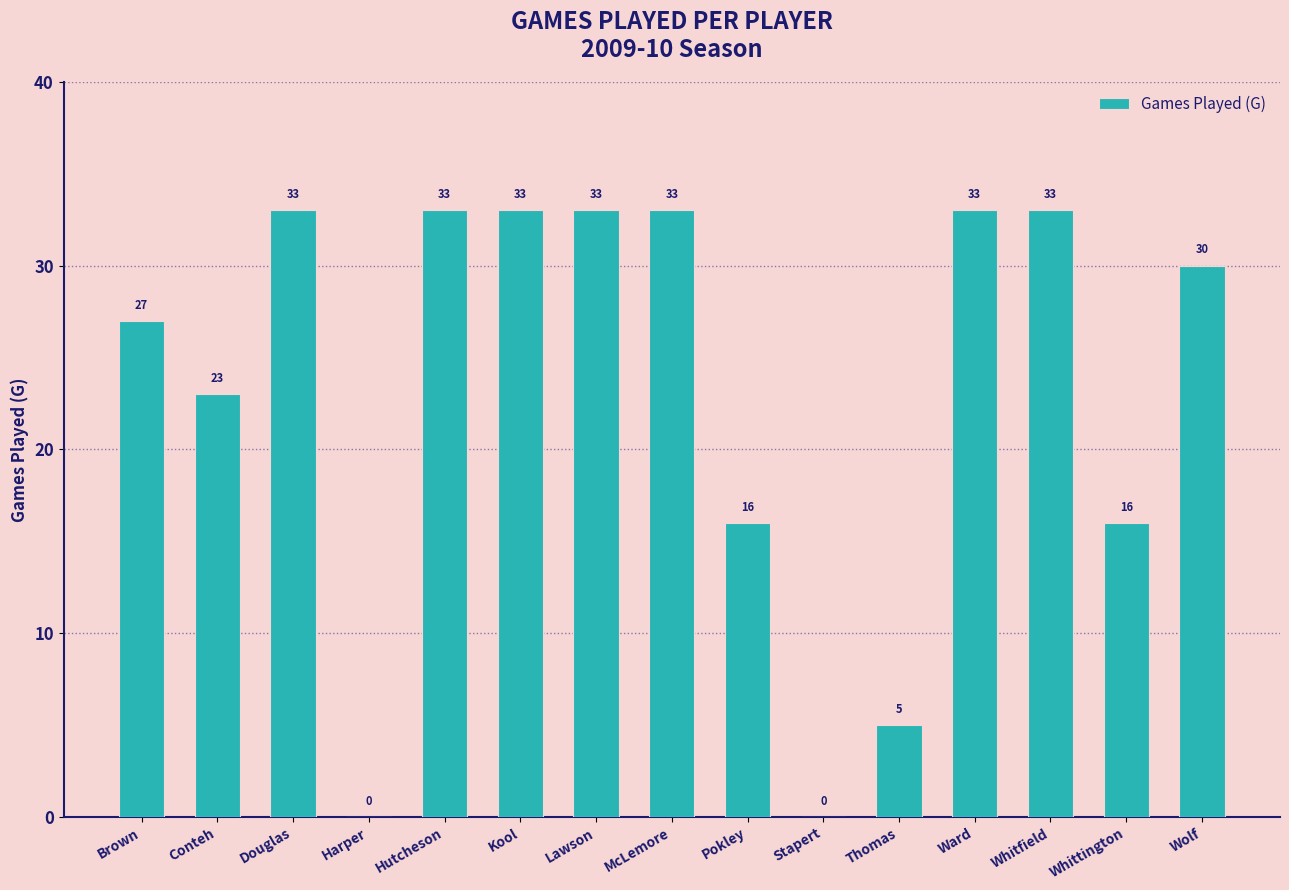

How many data points does each series have?

15